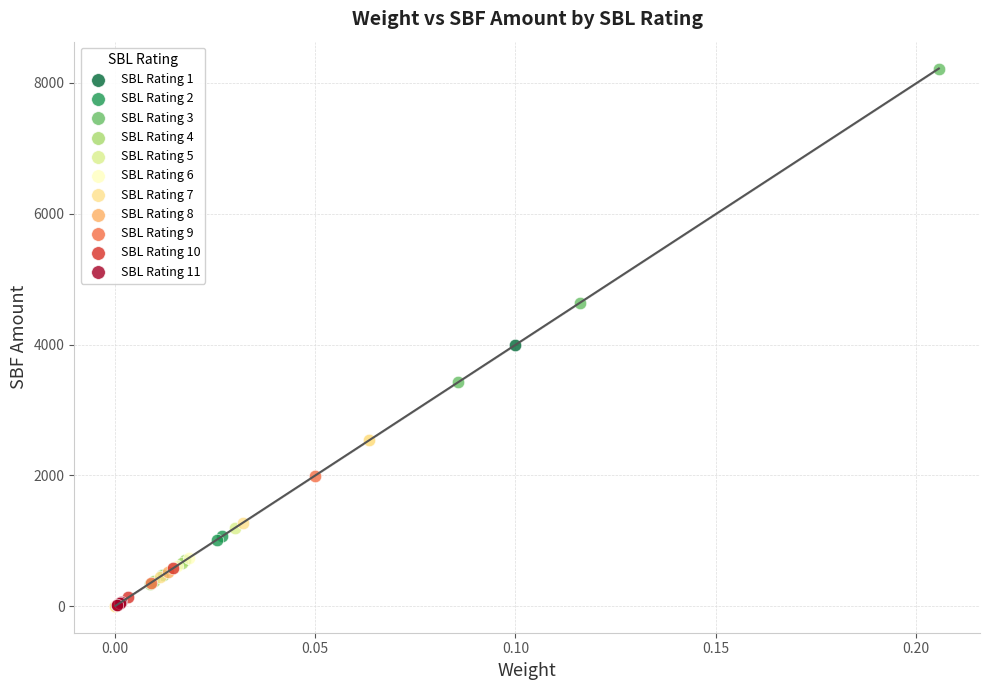

What are all the series names shown in the legend?

SBL Rating 1, SBL Rating 2, SBL Rating 3, SBL Rating 4, SBL Rating 5, SBL Rating 6, SBL Rating 7, SBL Rating 8, SBL Rating 9, SBL Rating 10, SBL Rating 11